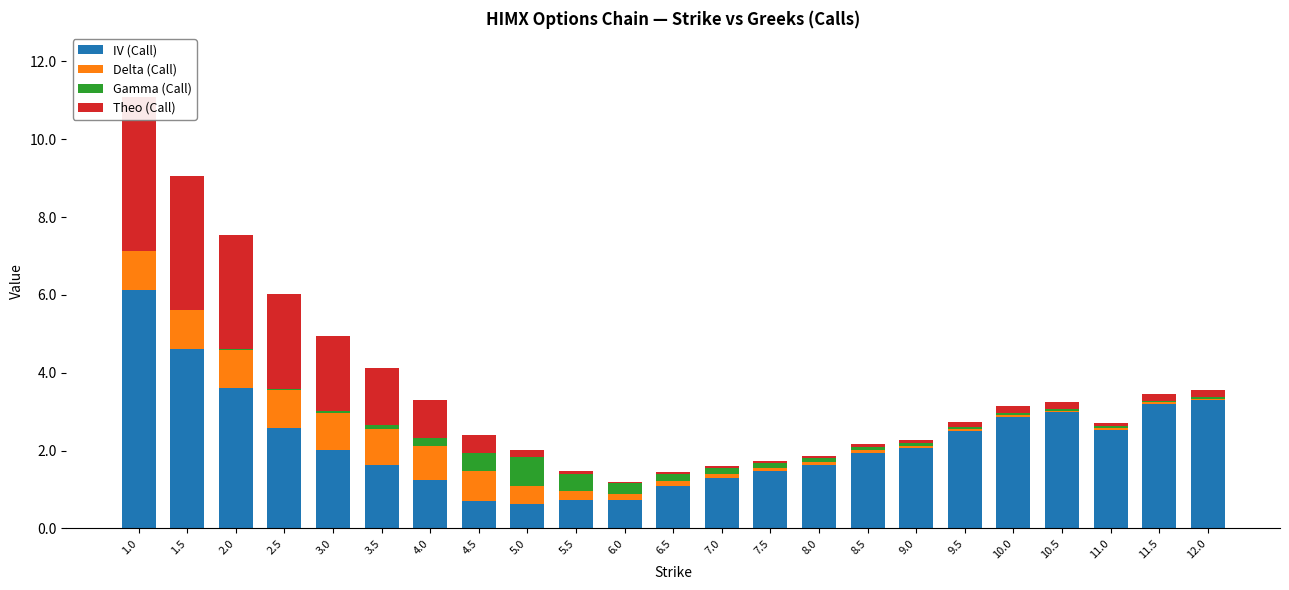

True or false: IV (Call) has a value of 0.4 at 3.0.

False